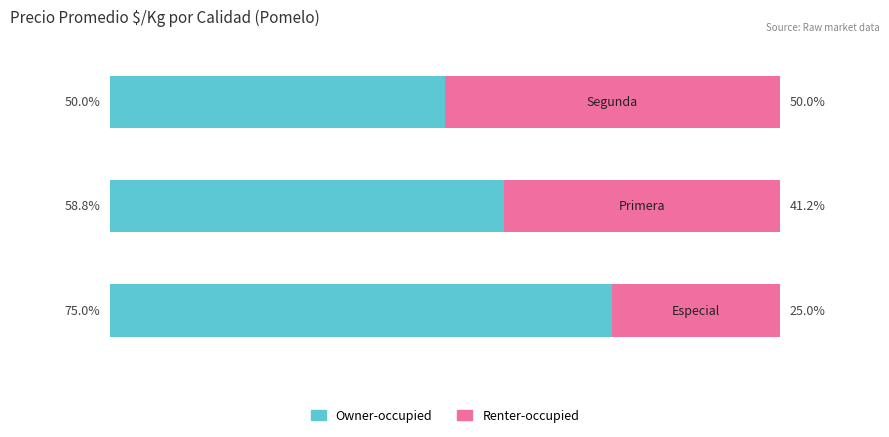

What is the sum of all Renter-occupied values?

116.2